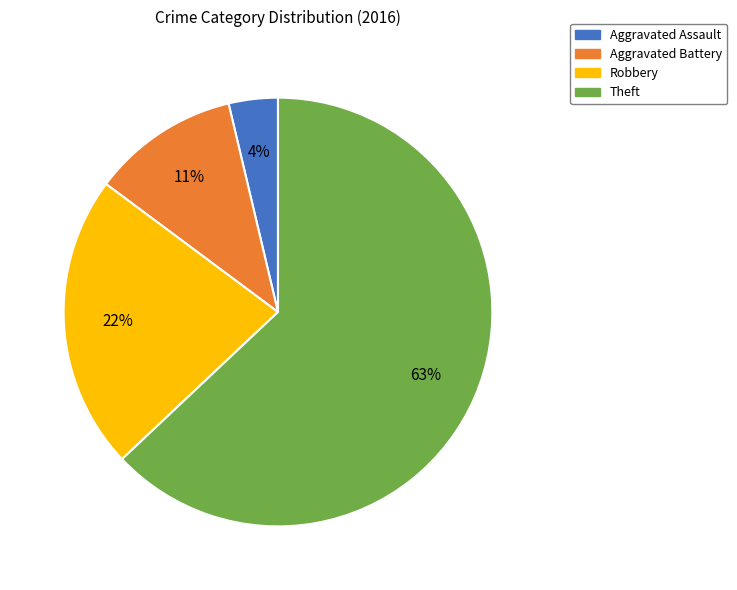

To the nearest percent, what is the combined percentage of Theft and Aggravated Assault?

67%